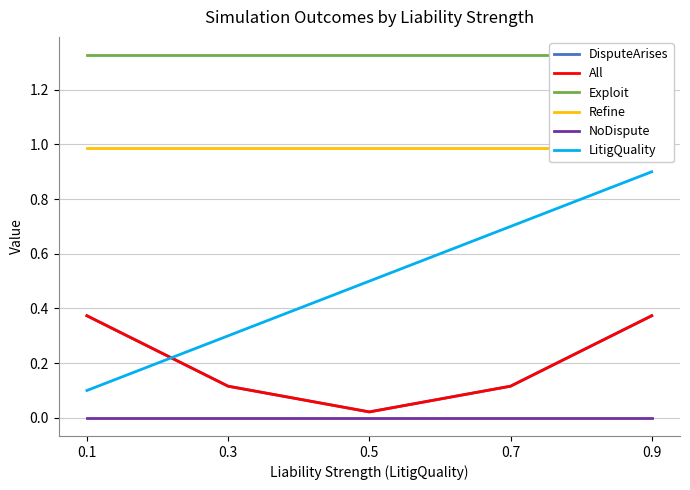

What is the highest value of the DisputeArises series?

0.4